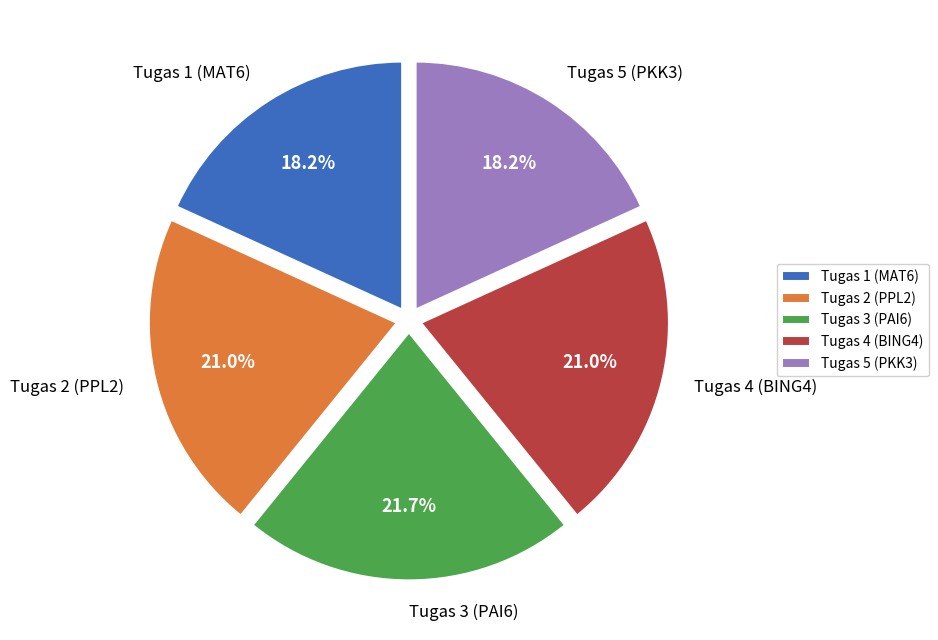

Does Tugas 1 (MAT6) represent more than half of the total?

No